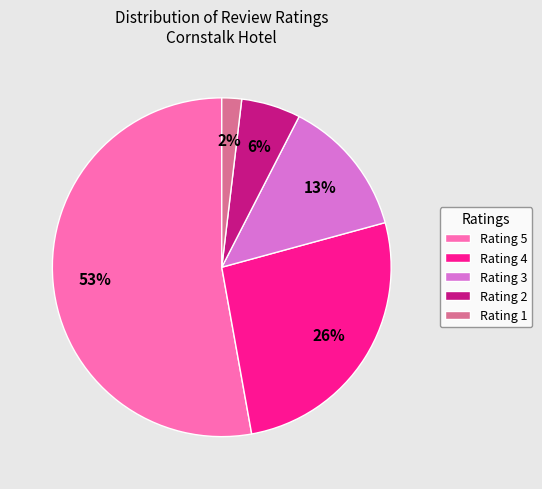

To the nearest percent, what is the difference between the Rating 5 and Rating 2 slice percentages?

47%